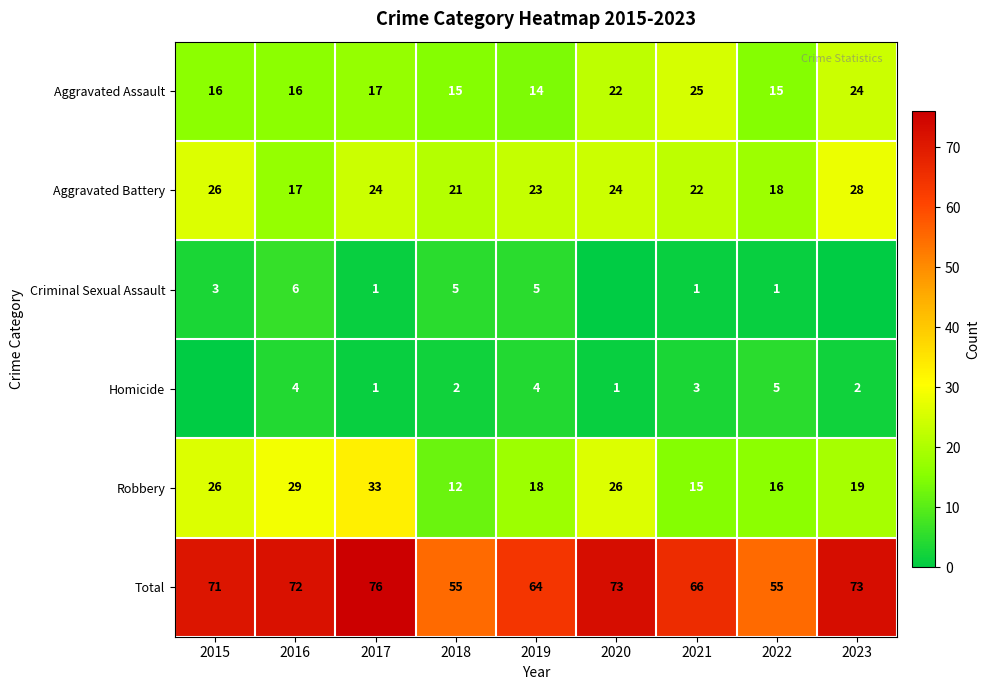

What is the greatest value displayed?

76